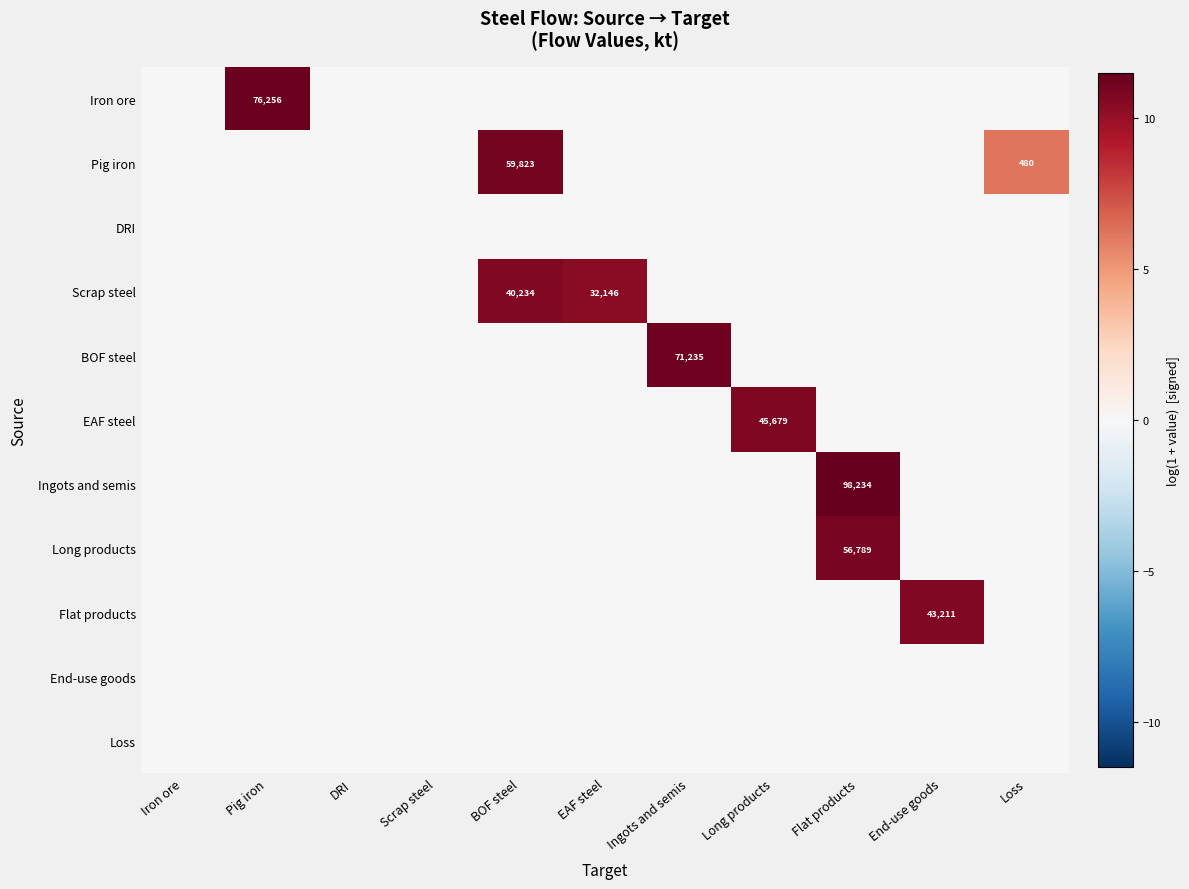

Which has a higher value, Scrap steel or Loss?

Scrap steel